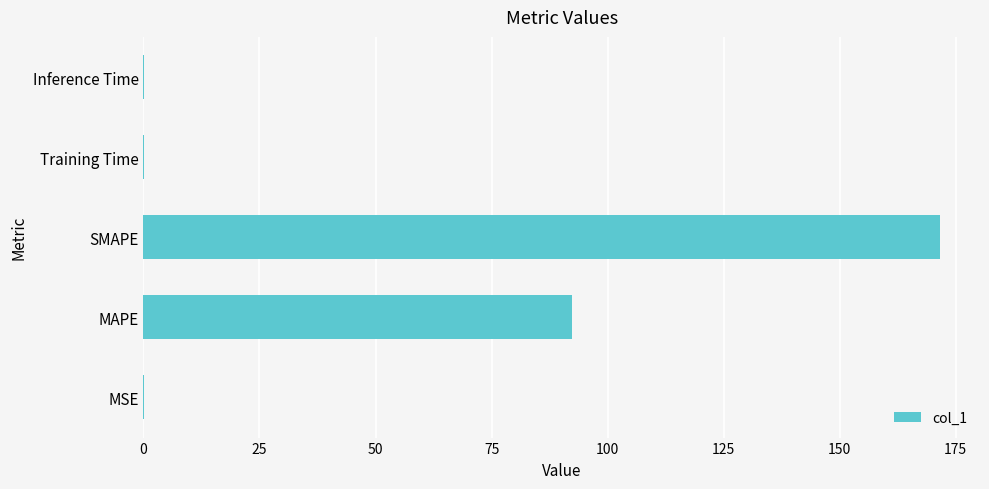

The value at MAPE is 92.4. True or false?

True